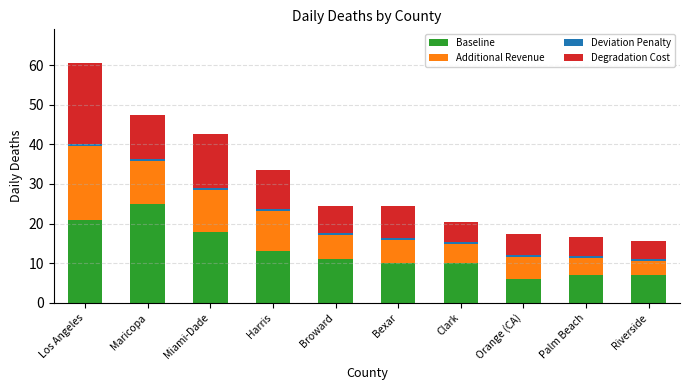

At which category is the sum across all series the highest?

Los Angeles